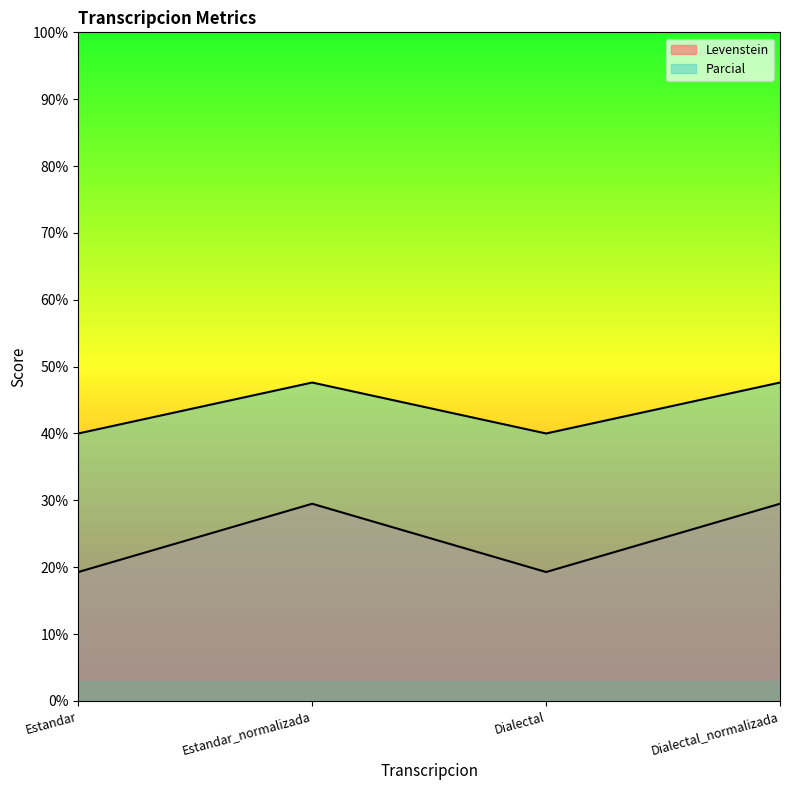

Which series has the widest spread of values?

Levenstein